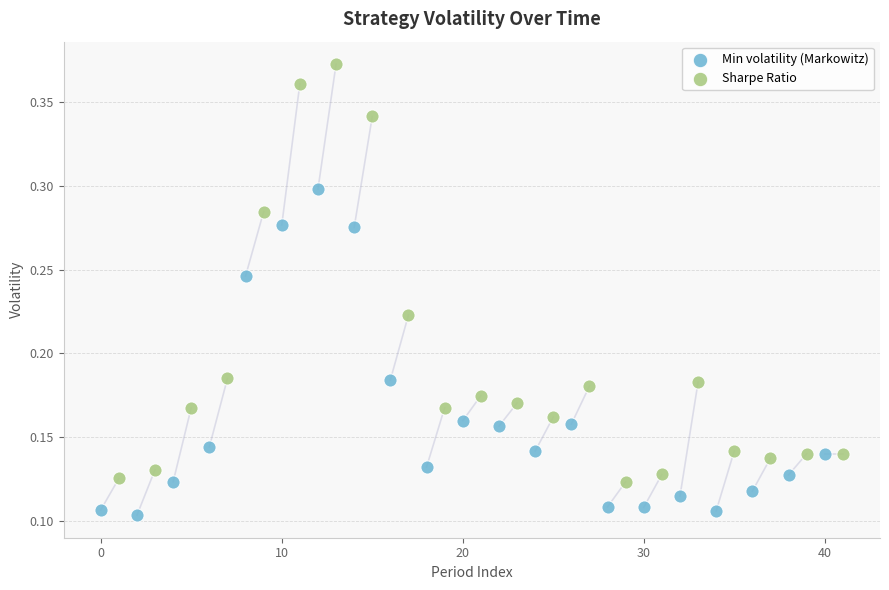

Which series contains the highest Y value?

Sharpe Ratio